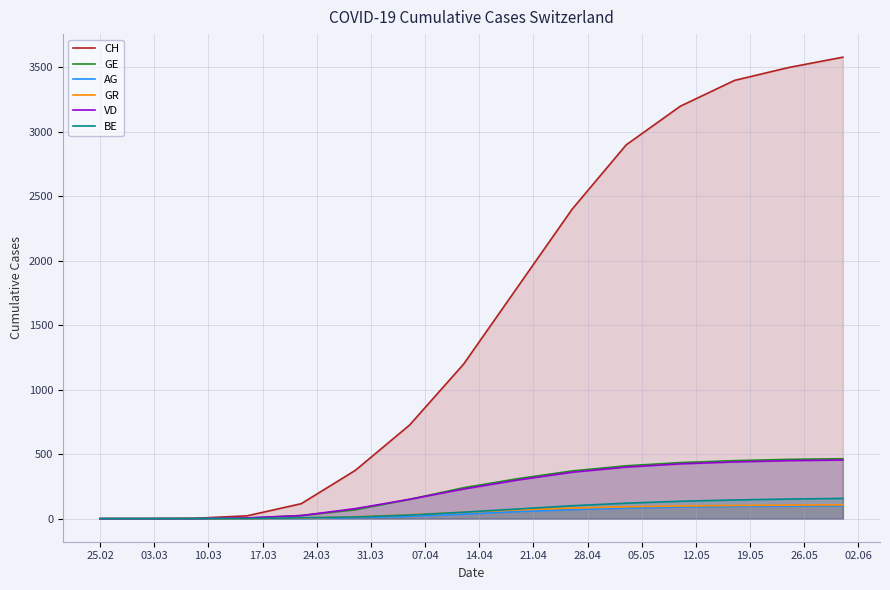

What is the difference between the second highest and second lowest values in the AG series?

98